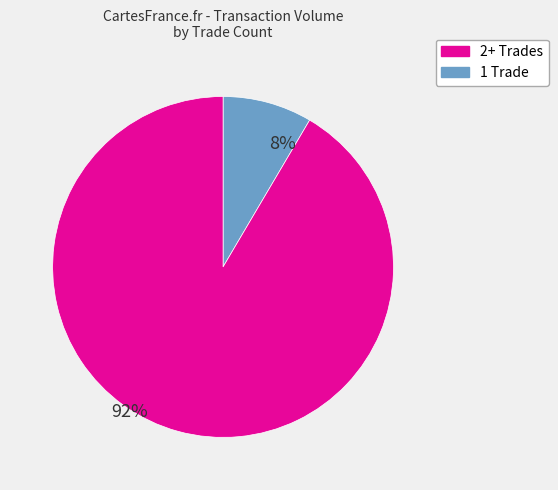

Count the number of slices in the pie.

2